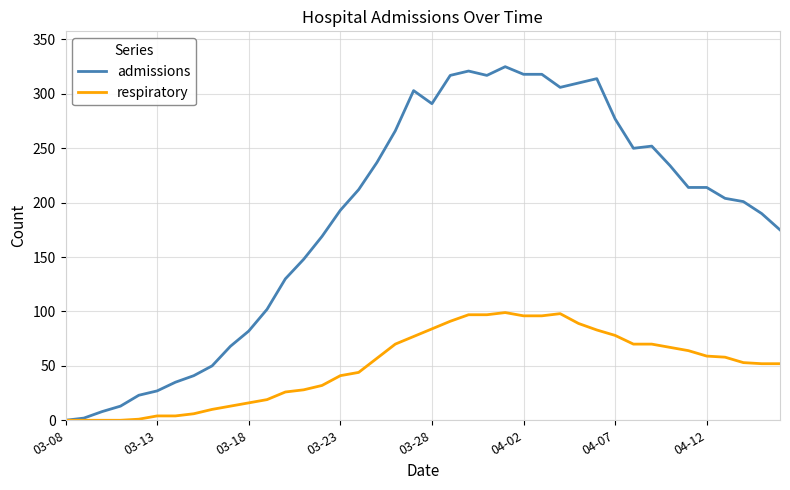

What is the highest value of the admissions series?

325